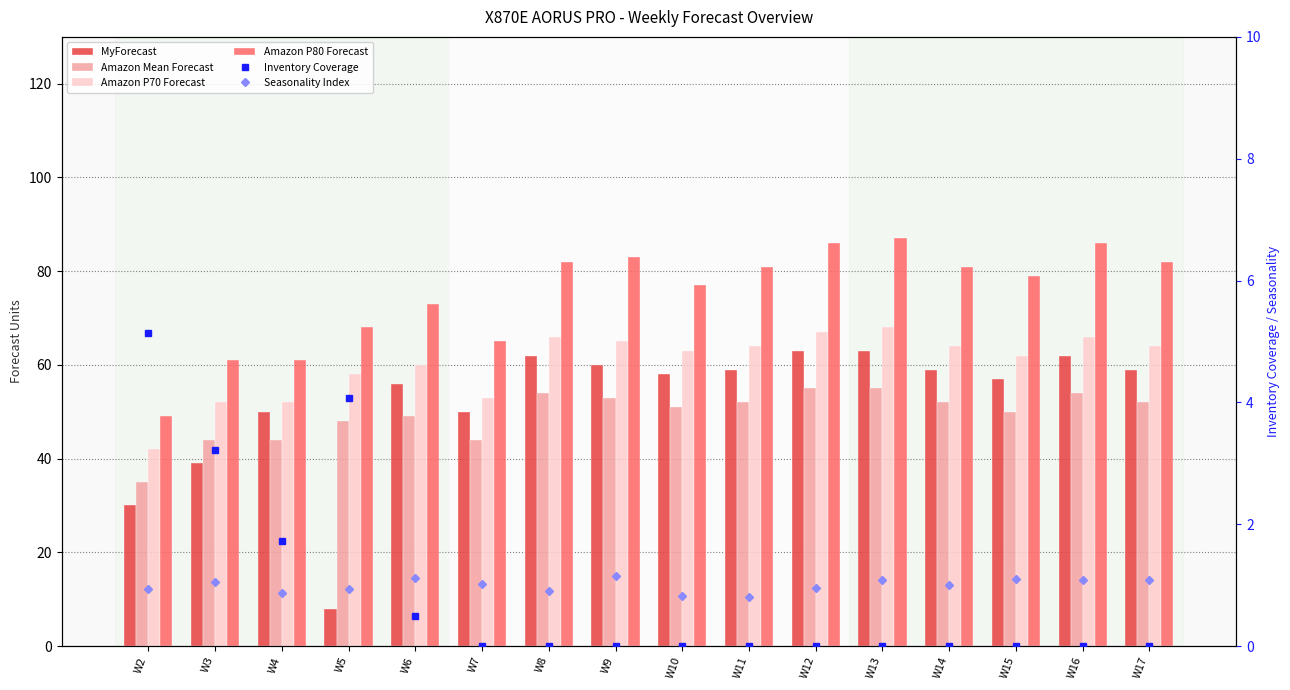

What is the average value of the MyForecast series?

52.2